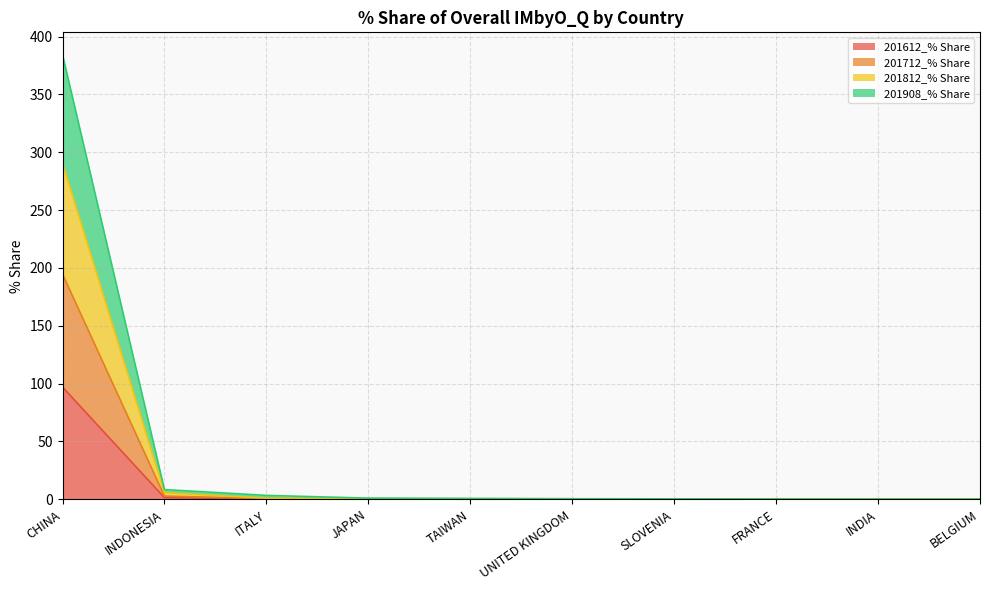

Rank the categories by 201612_% Share value from lowest to highest.

BELGIUM, INDIA, FRANCE, SLOVENIA, UNITED KINGDOM, TAIWAN, JAPAN, ITALY, INDONESIA, CHINA